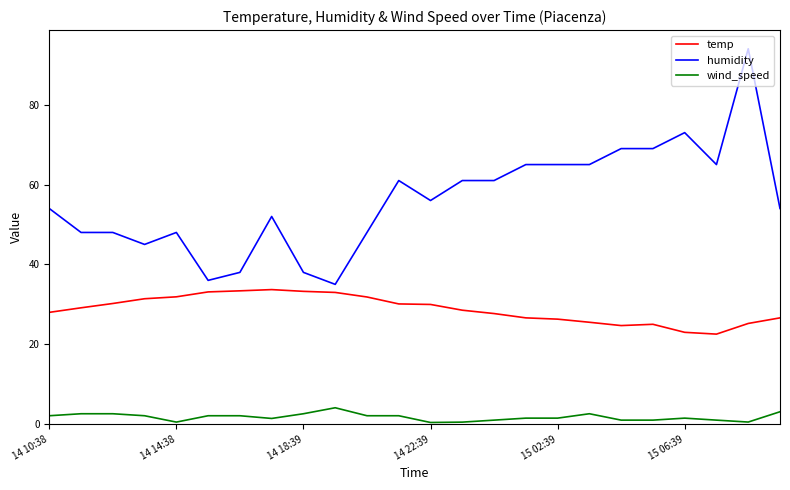

Which series has the widest spread of values?

humidity